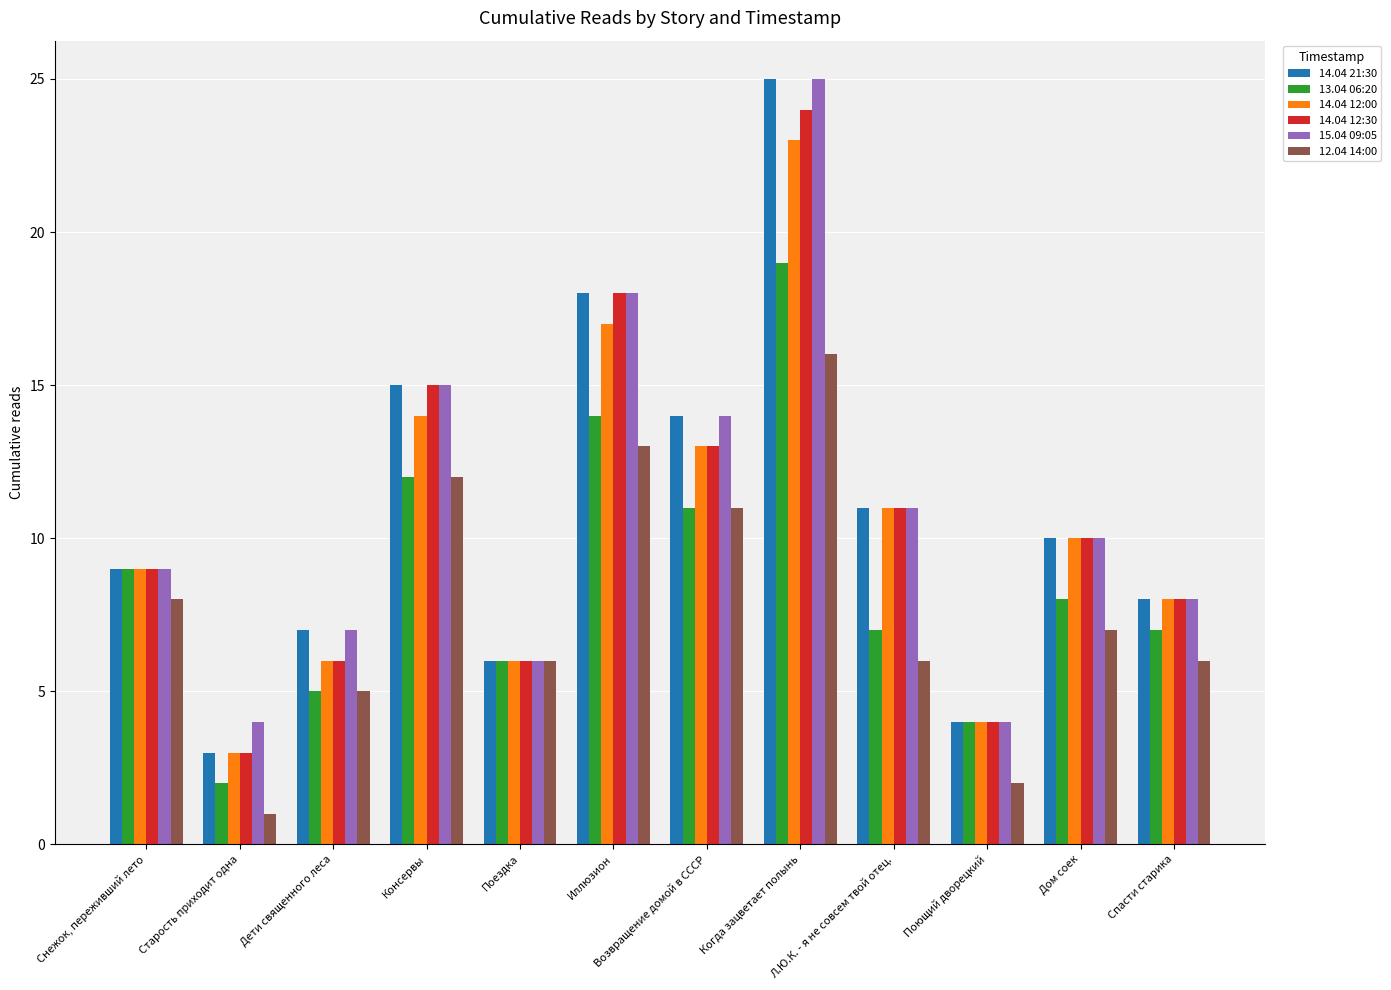

What is the average value of the 15.04 09:05 series?

11